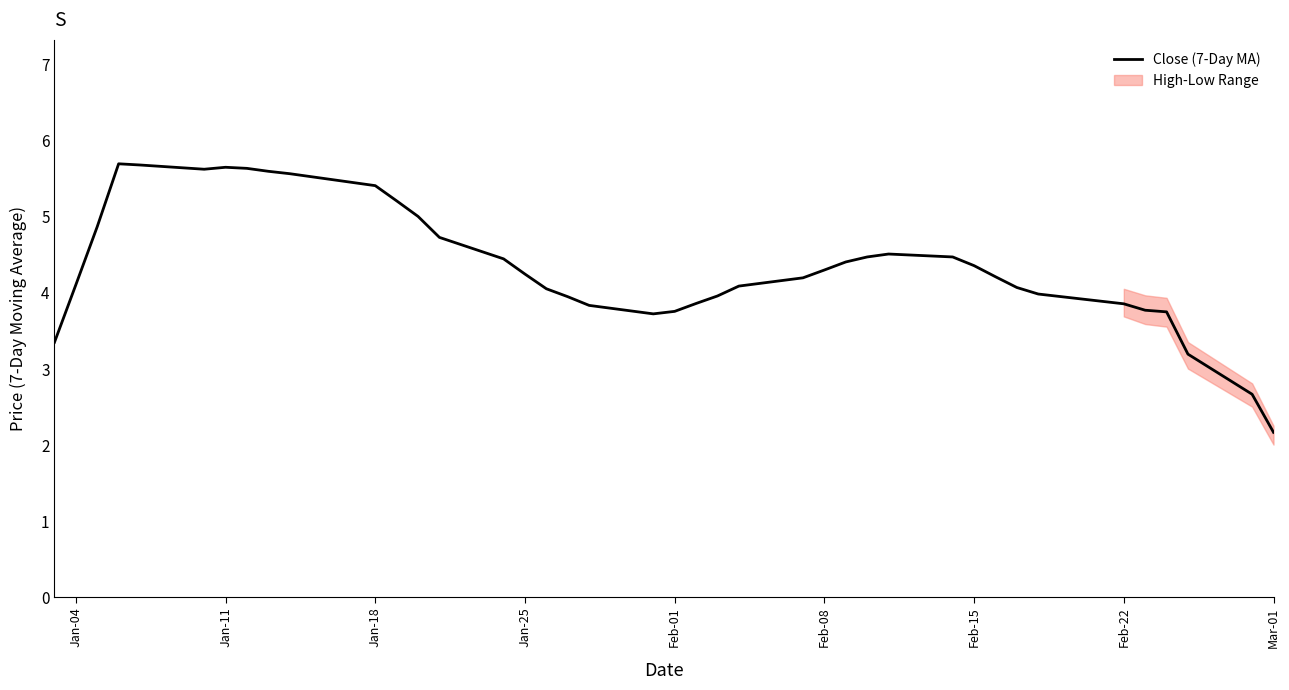

How many lines are shown in the chart?

1